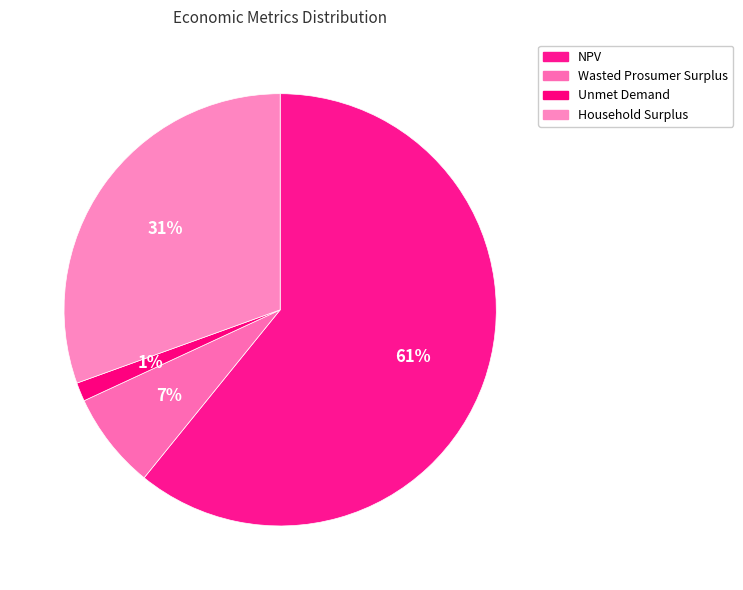

How many segments does this pie chart have?

4